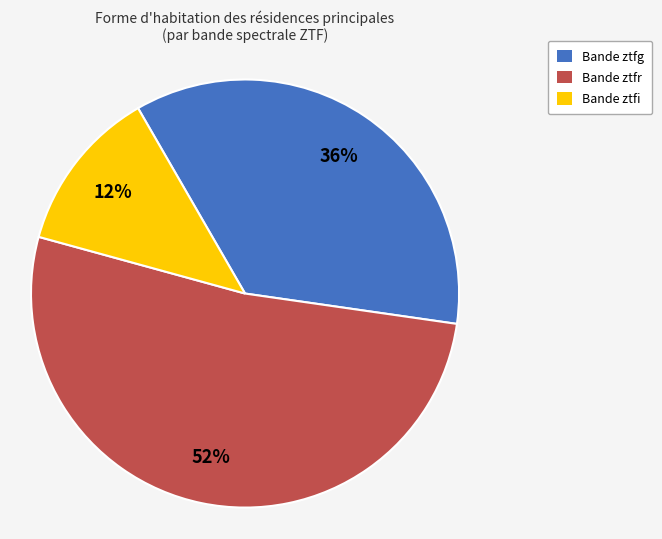

To the nearest percent, what is the average slice percentage?

33%